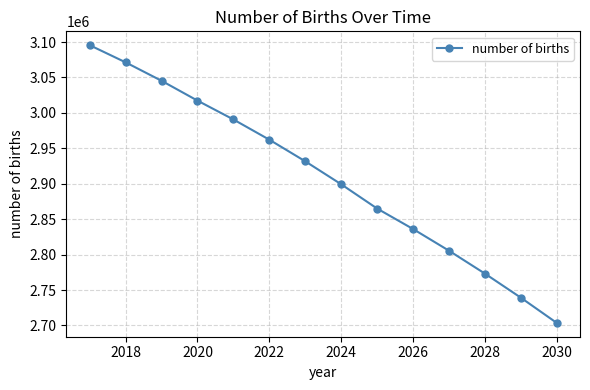

What is the difference between the second highest and second lowest values?

331986